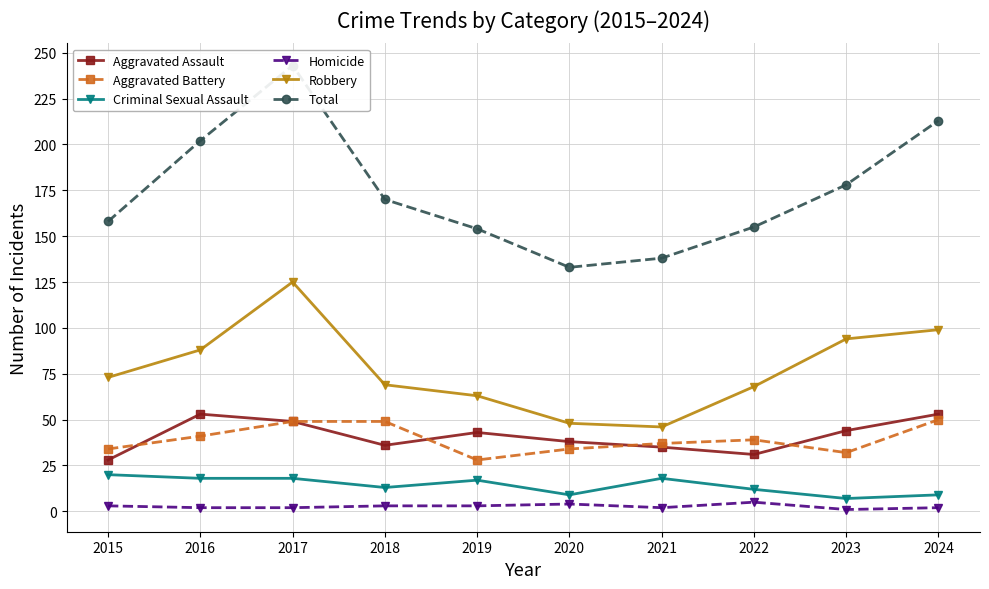

At how many categories does at least one series exceed 135?

9